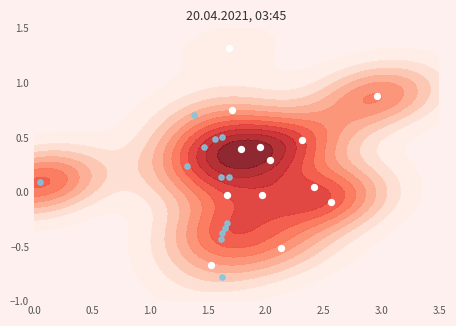

What is the sum of all Inflación positiva values?

3.2